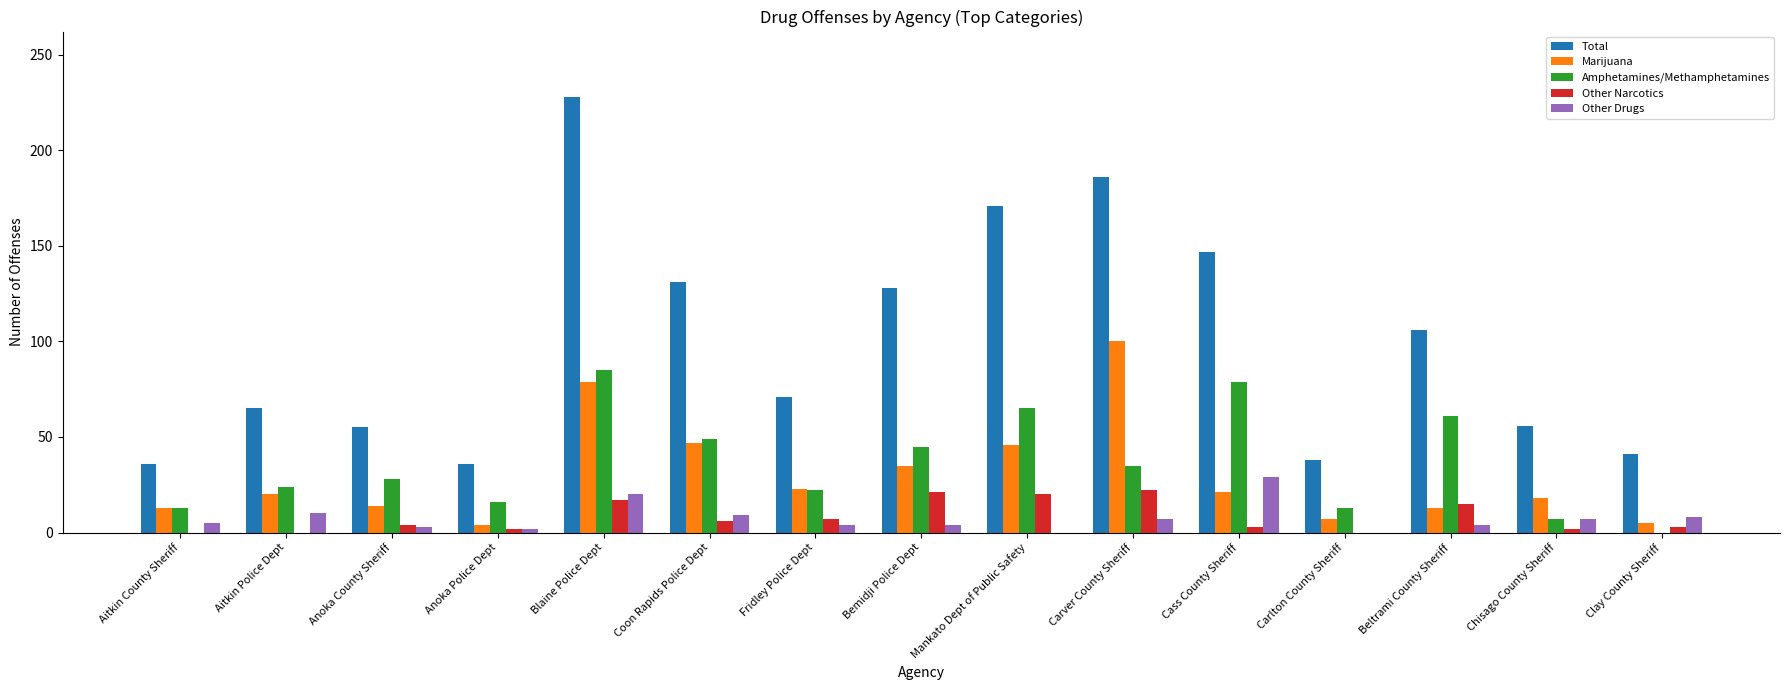

Between Cass County Sheriff and Chisago County Sheriff, which series saw the biggest shift?

Total